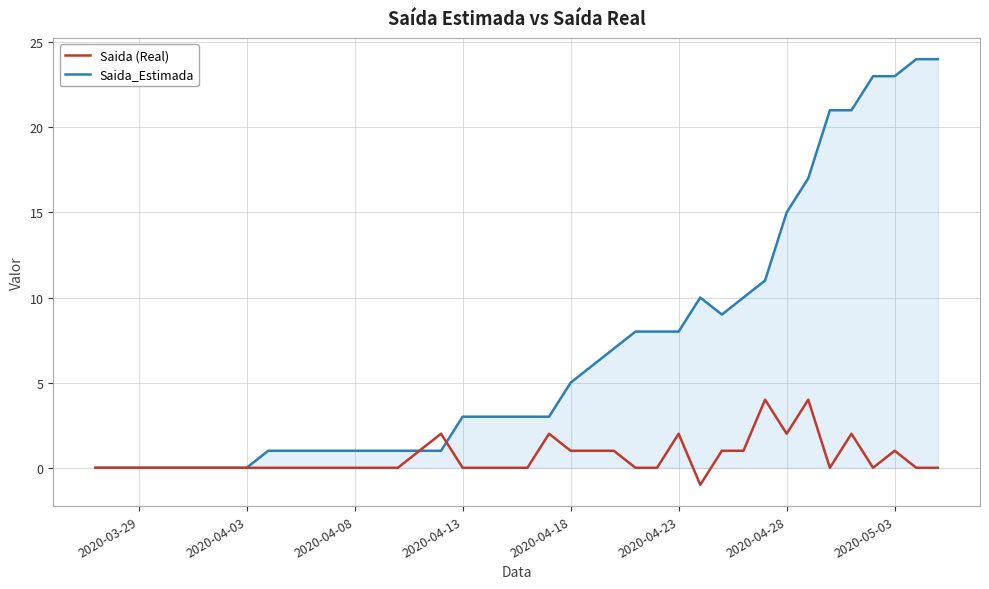

Rank the series by their average value, from lowest to highest.

Saida (Real), Saida_Estimada